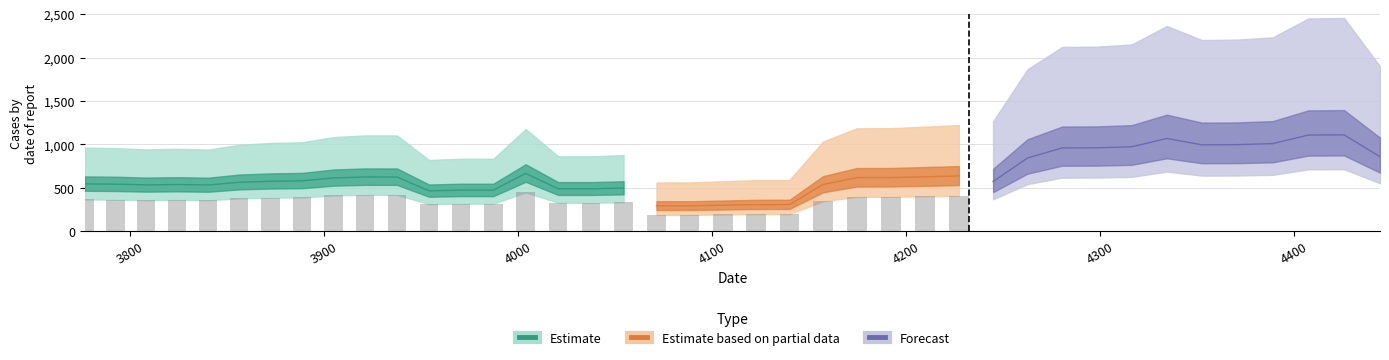

What is the difference between the maximum and minimum values?

135.1